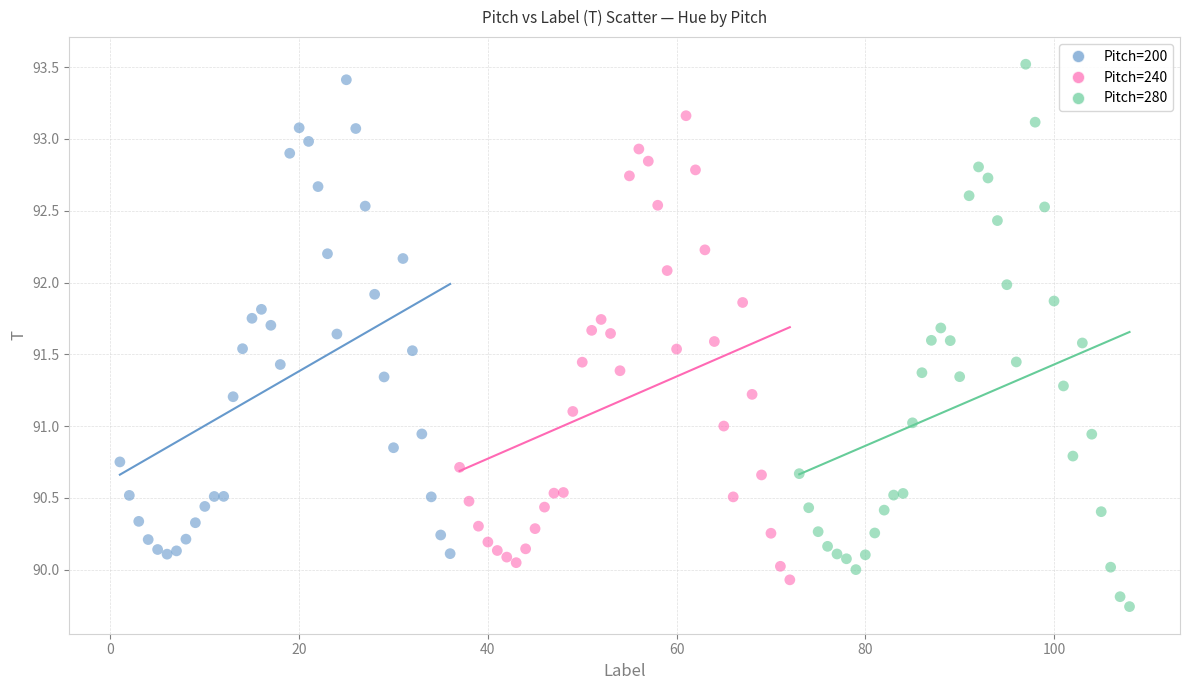

Which series reaches the maximum Y coordinate?

Pitch=280